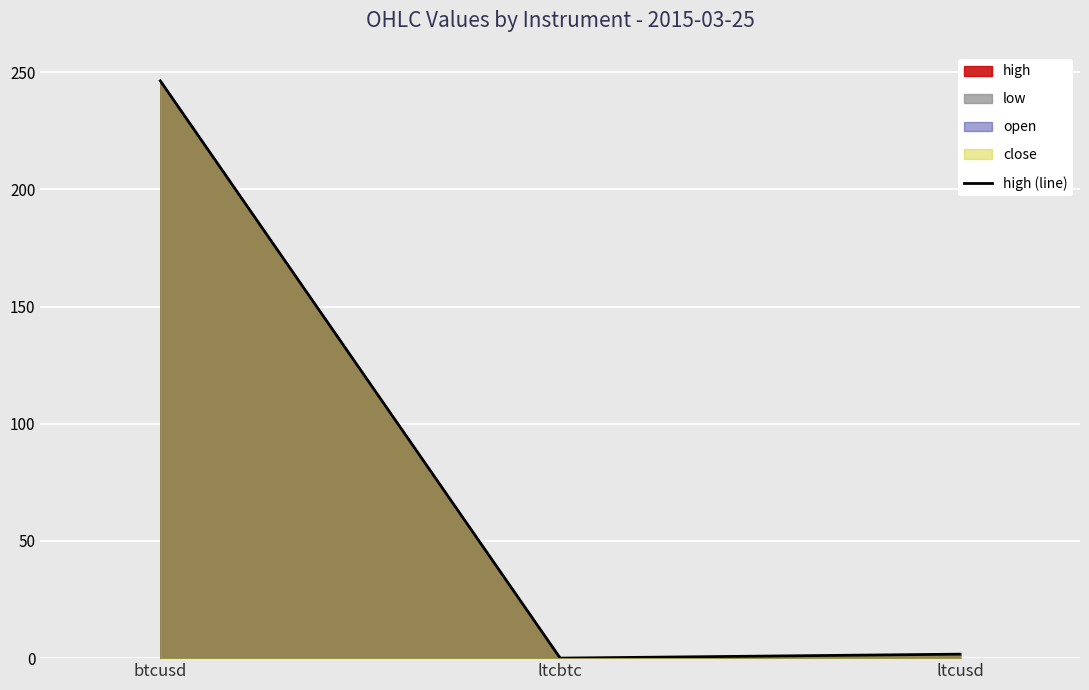

Which label corresponds to the largest value in the chart?

btcusd